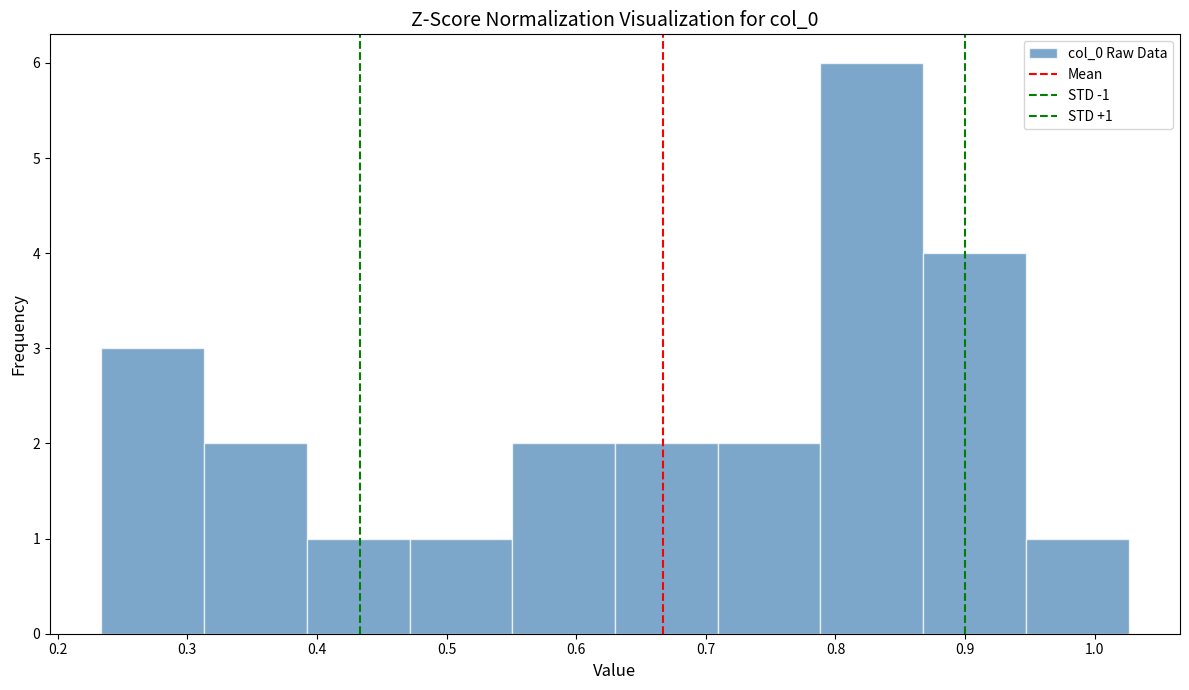

Which range on the x-axis has the tallest bar?

0.79 to 0.87